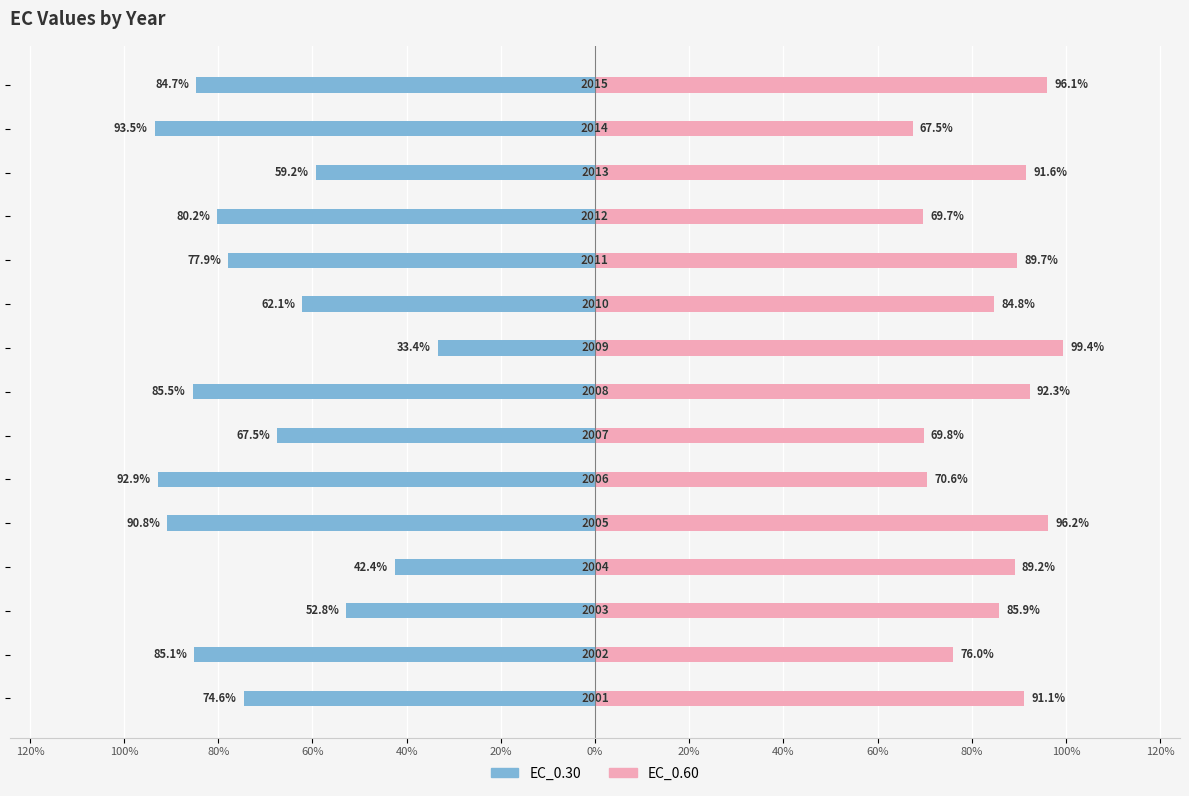

Which series has the largest range (max minus min)?

EC_0.30